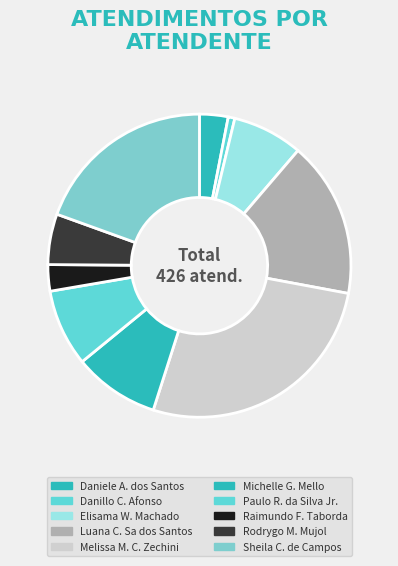

Which category has the smallest portion of the pie?

Danillo C. Afonso